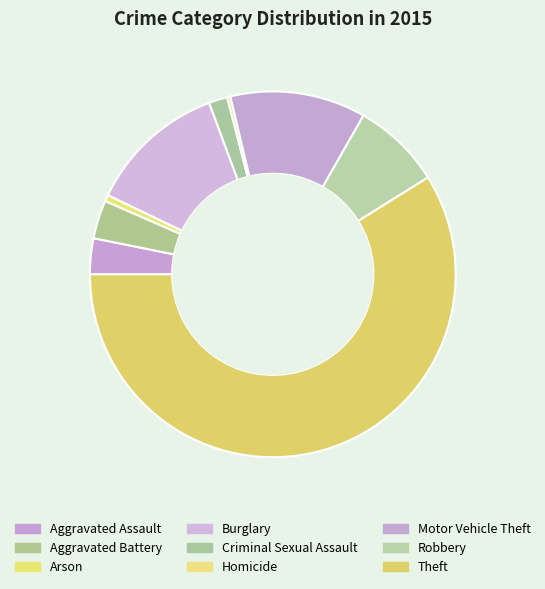

To the nearest percent, what is the average slice percentage?

11%